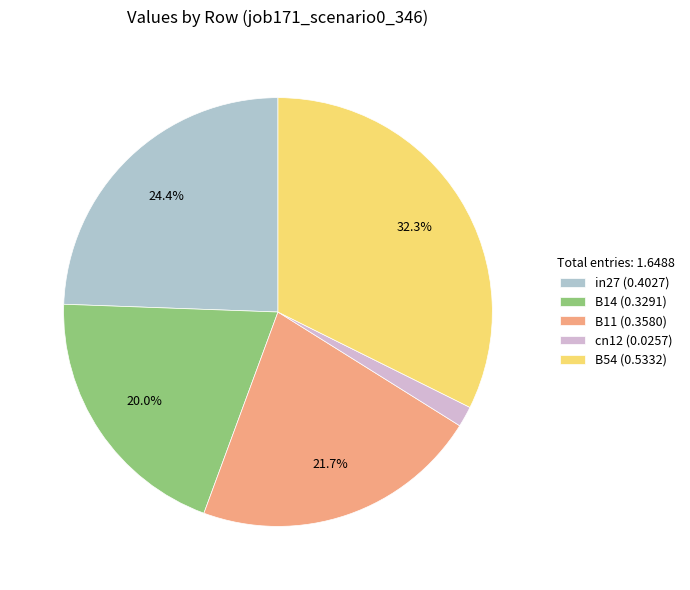

Does B54 represent more than half of the total?

No